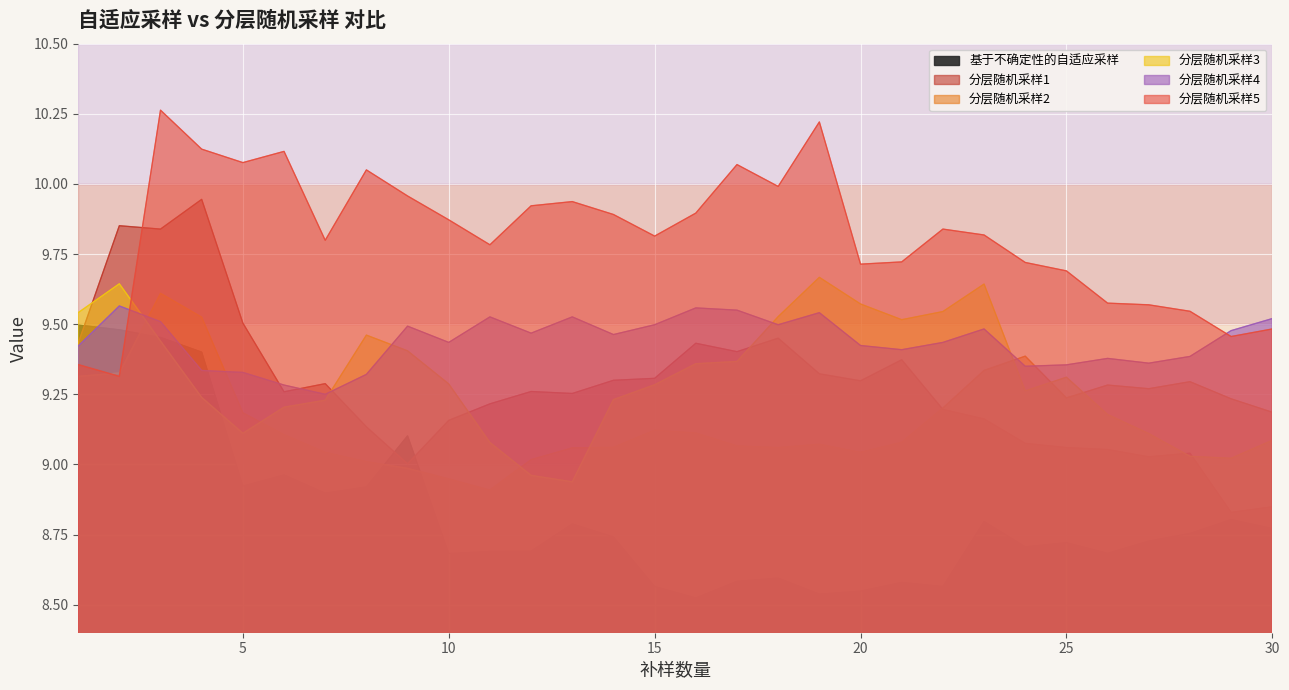

Which series has the largest range (max minus min)?

分层随机采样1